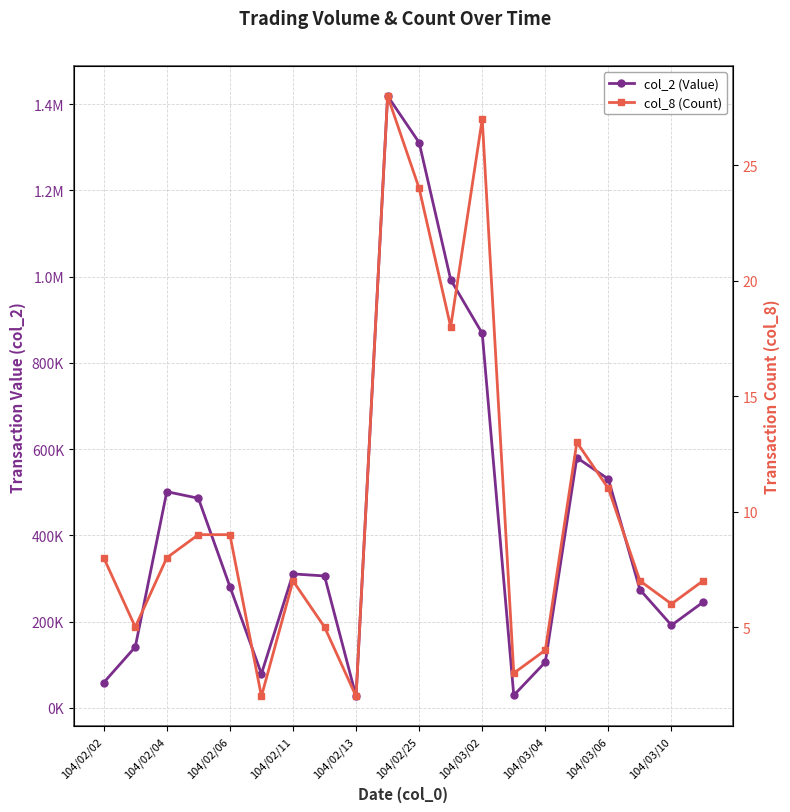

True or false: col_2 (Value) has a value of 245170 at 19.

True